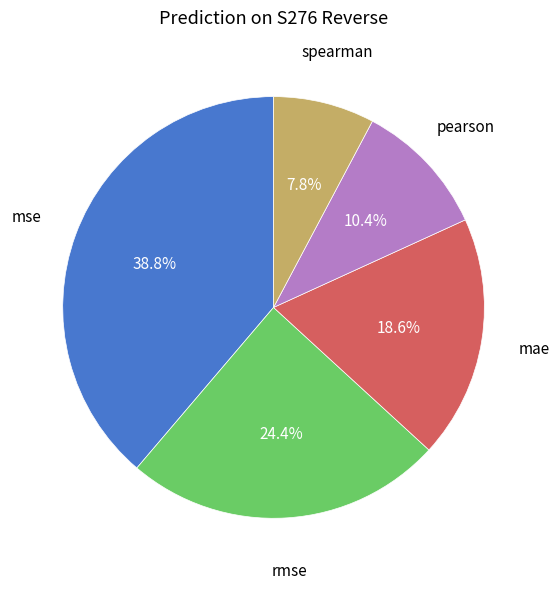

What is the smallest slice in the pie chart?

spearman